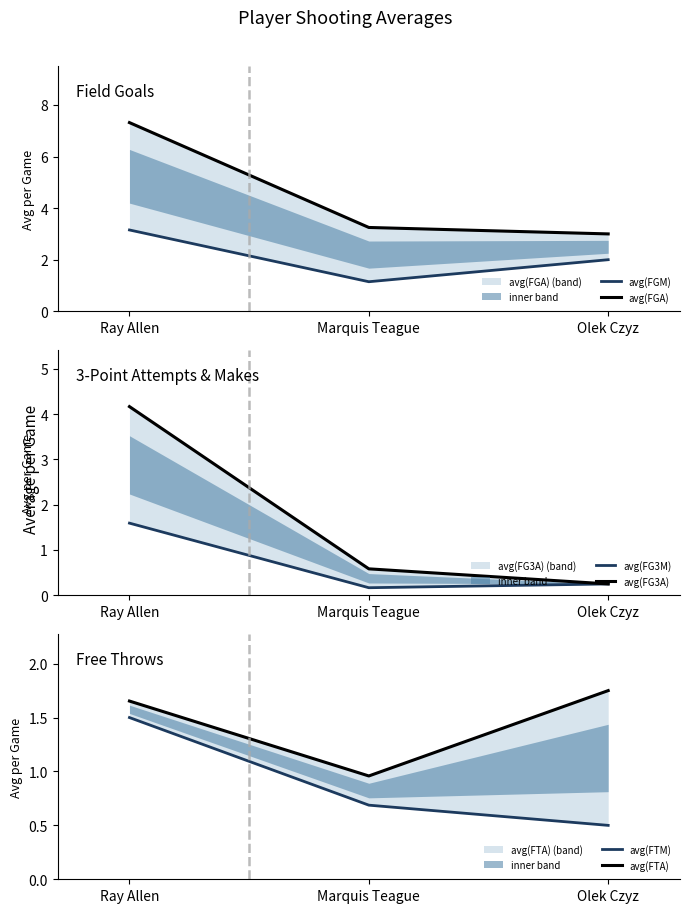

Reading left to right, list all the values displayed in this chart.

avg(FGM): 3.2	1.1	2.0
avg(FGA): 7.3	3.2	3.0
avg(FG3M): 1.6	0.2	0.2
avg(FG3A): 4.2	0.6	0.2
avg(FTM): 1.5	0.7	0.5
avg(FTA): 1.7	1.0	1.8